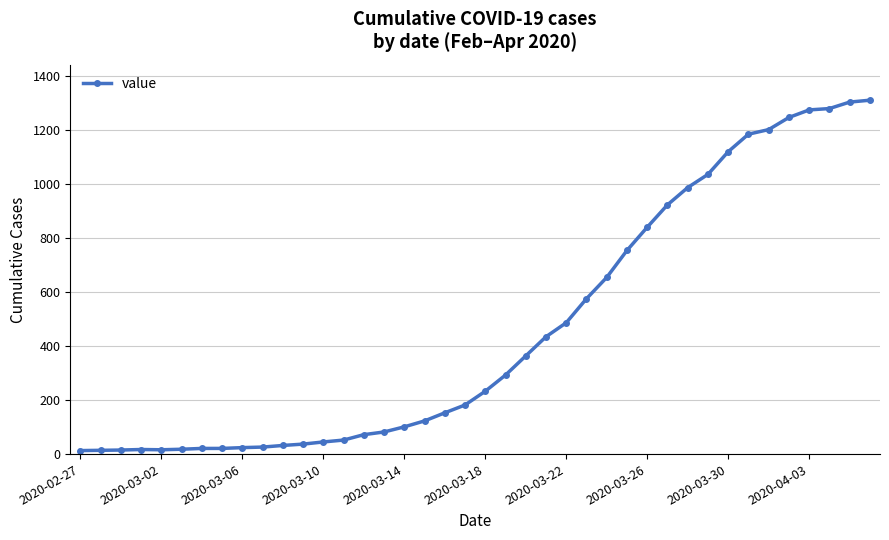

What is the difference between the maximum and minimum values?

1299